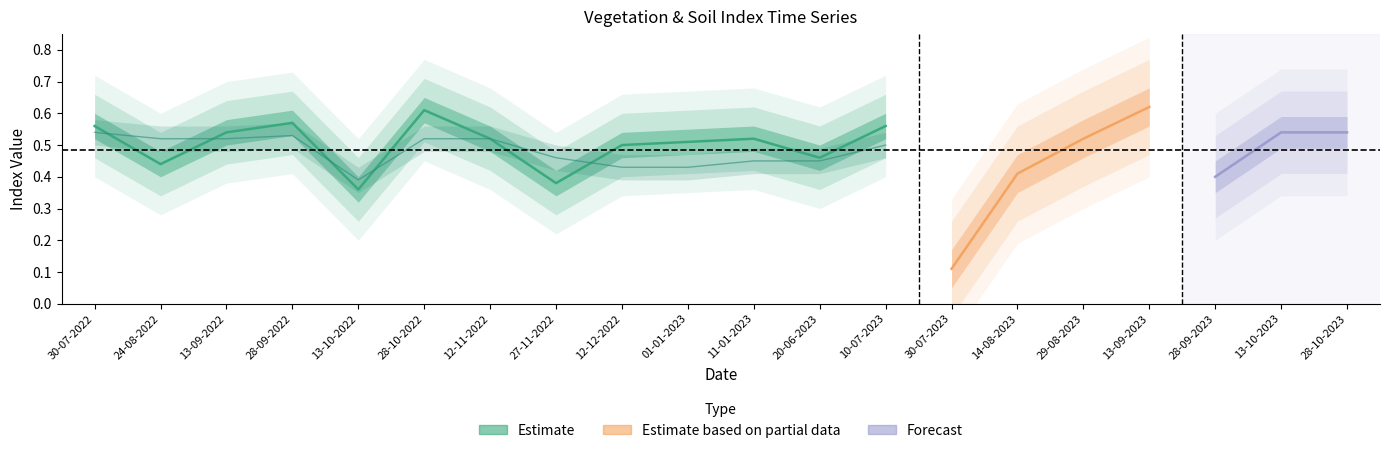

How many intersections are there between ndvi and ndmi?

9